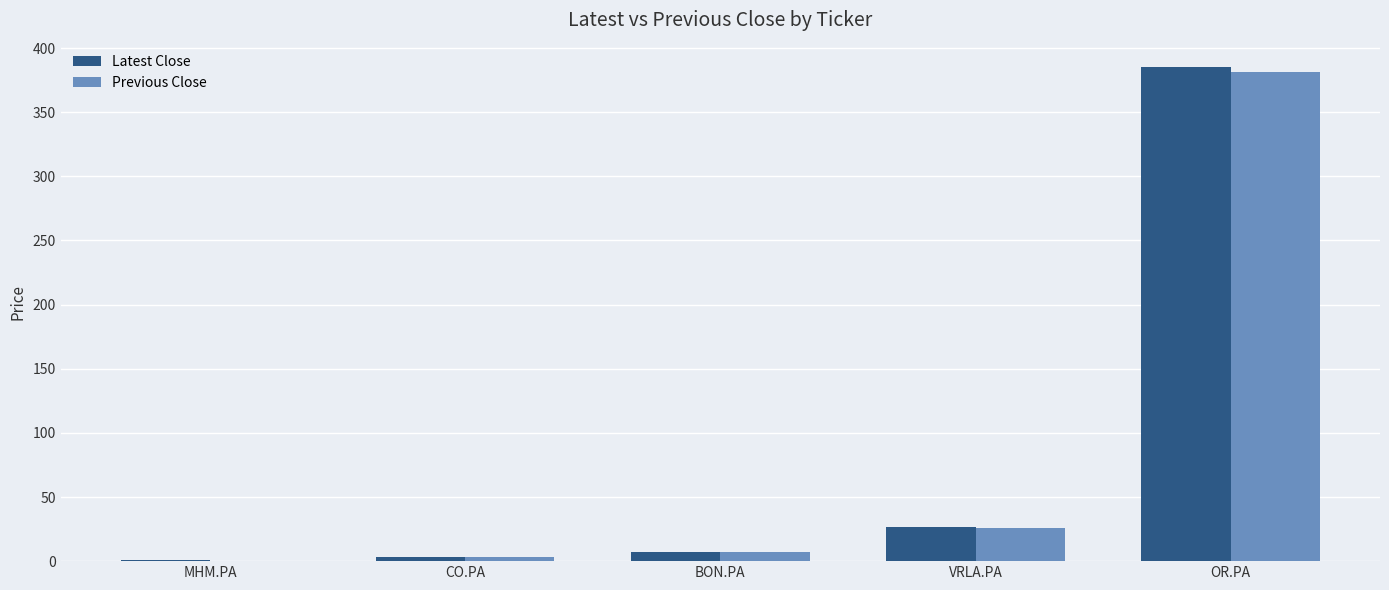

Is the value of Previous Close at BON.PA greater than the value of Latest Close at MHM.PA?

Yes